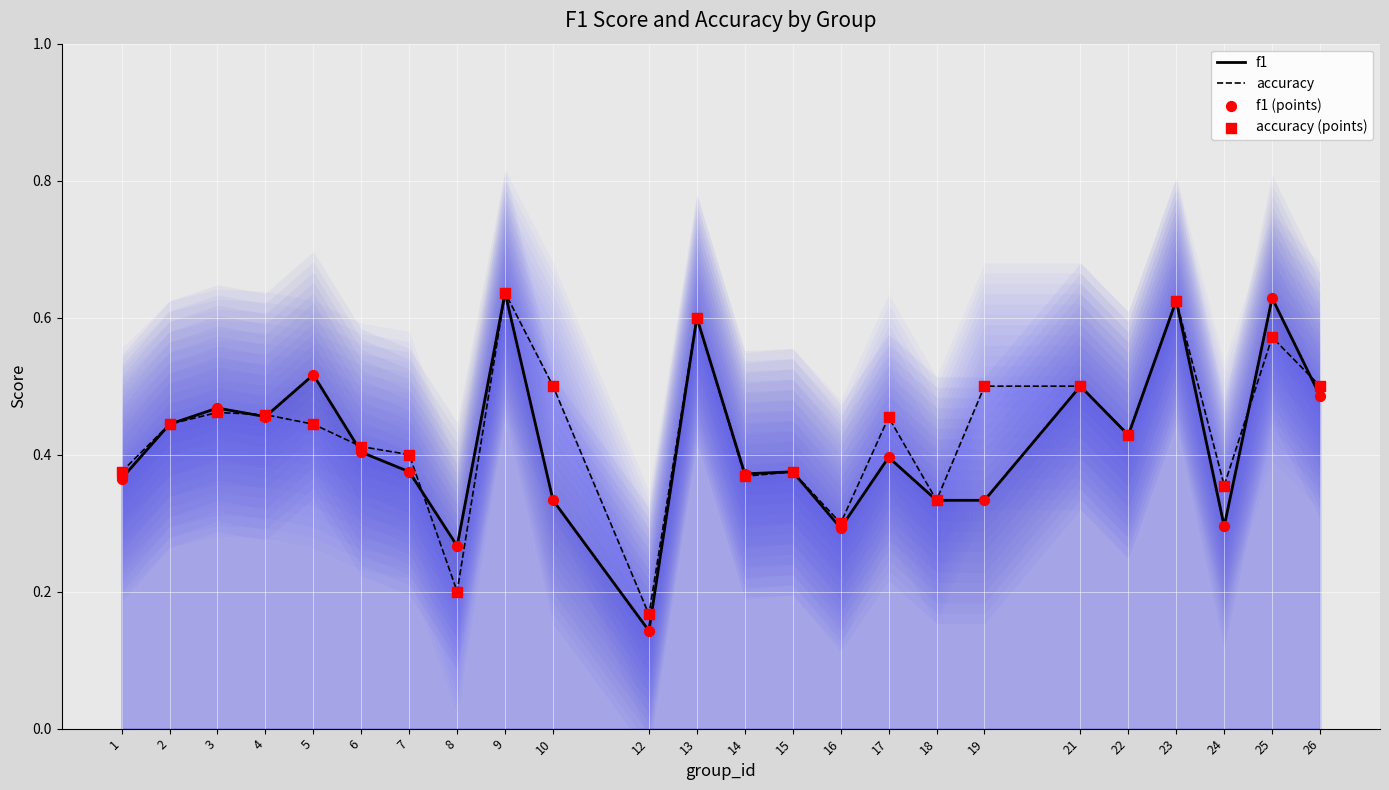

What is the total value across all series at 21?

2.0